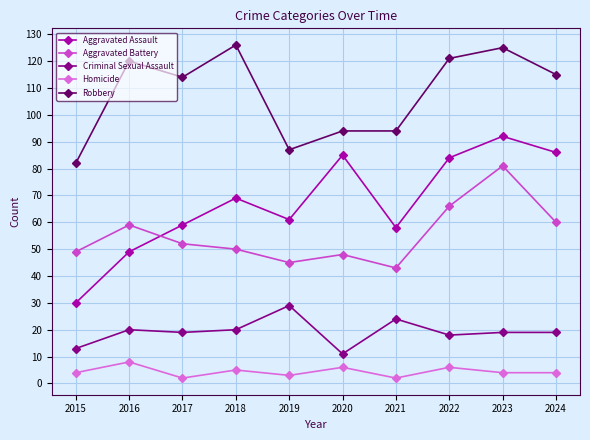

At which label does Homicide reach its peak?

2016